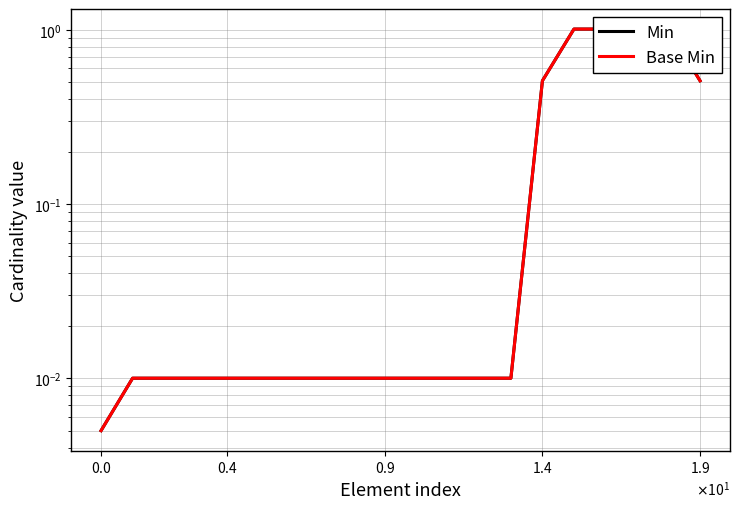

Reading left to right, extract all data points from this chart.

Min: 0.0	0.0	0.0	0.0	0.0	0.0	0.0	0.0	0.0	0.0	0.0	0.0	0.0	0.0	0.5	1.0	1.0	1.0	1.0	0.5
Base Min: 0.0	0.0	0.0	0.0	0.0	0.0	0.0	0.0	0.0	0.0	0.0	0.0	0.0	0.0	0.5	1.0	1.0	1.0	1.0	0.5